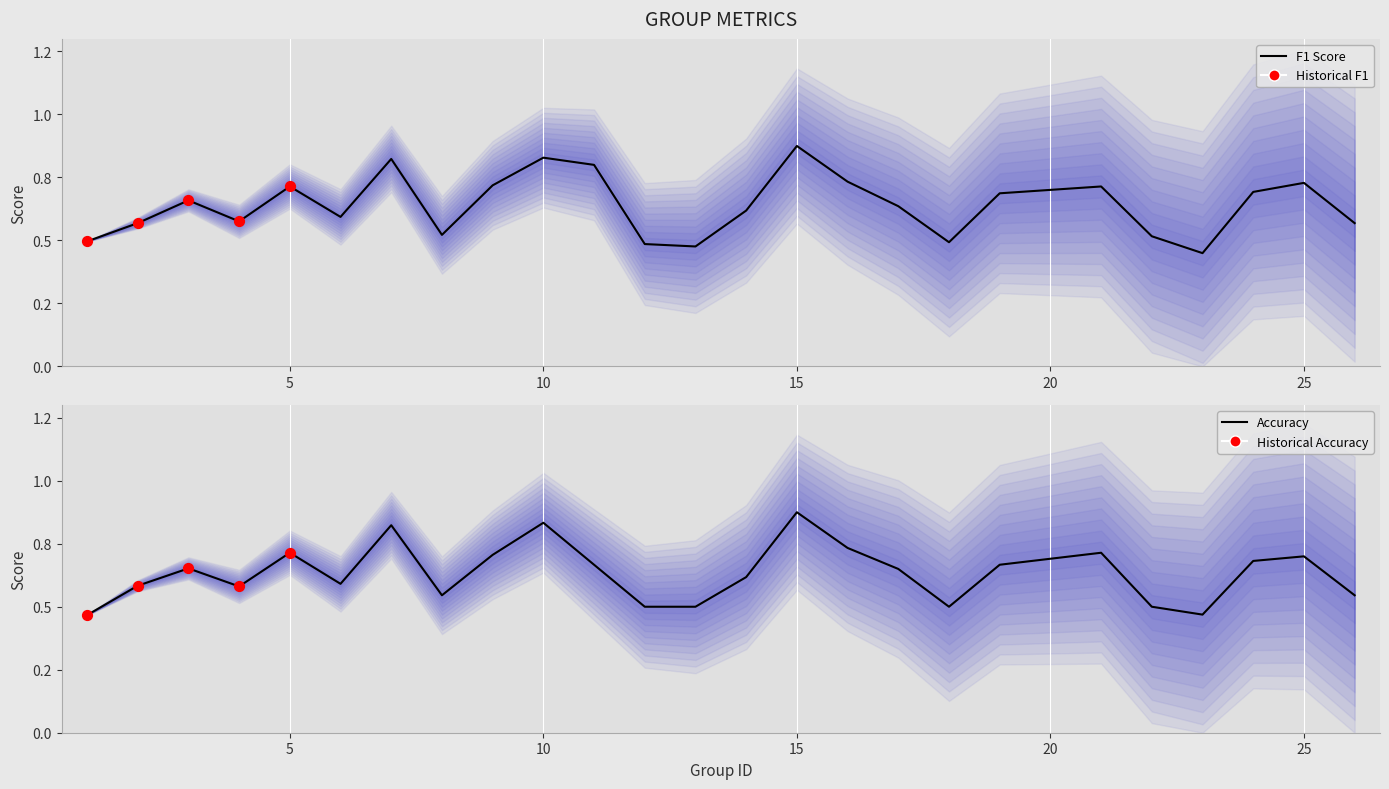

Which series reaches the maximum Y coordinate?

f1